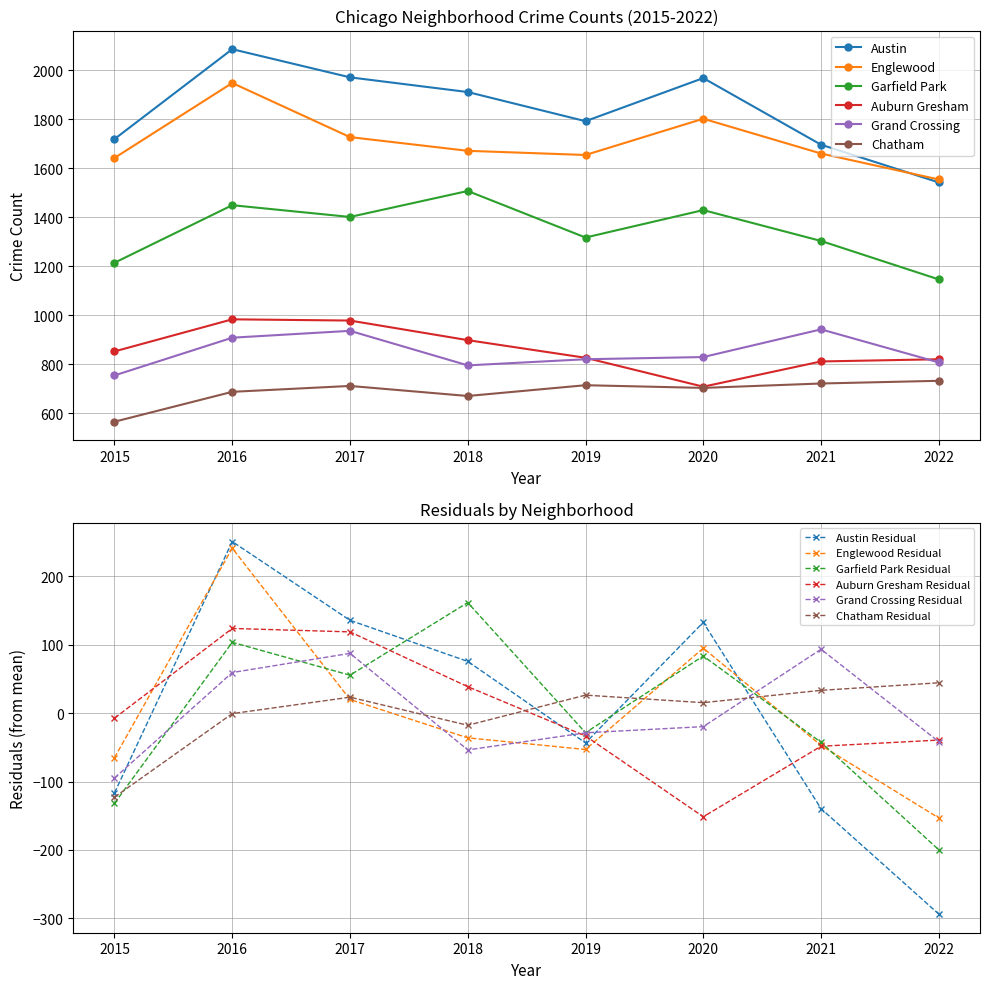

True or false: Garfield Park and Auburn Gresham cross at least once.

False